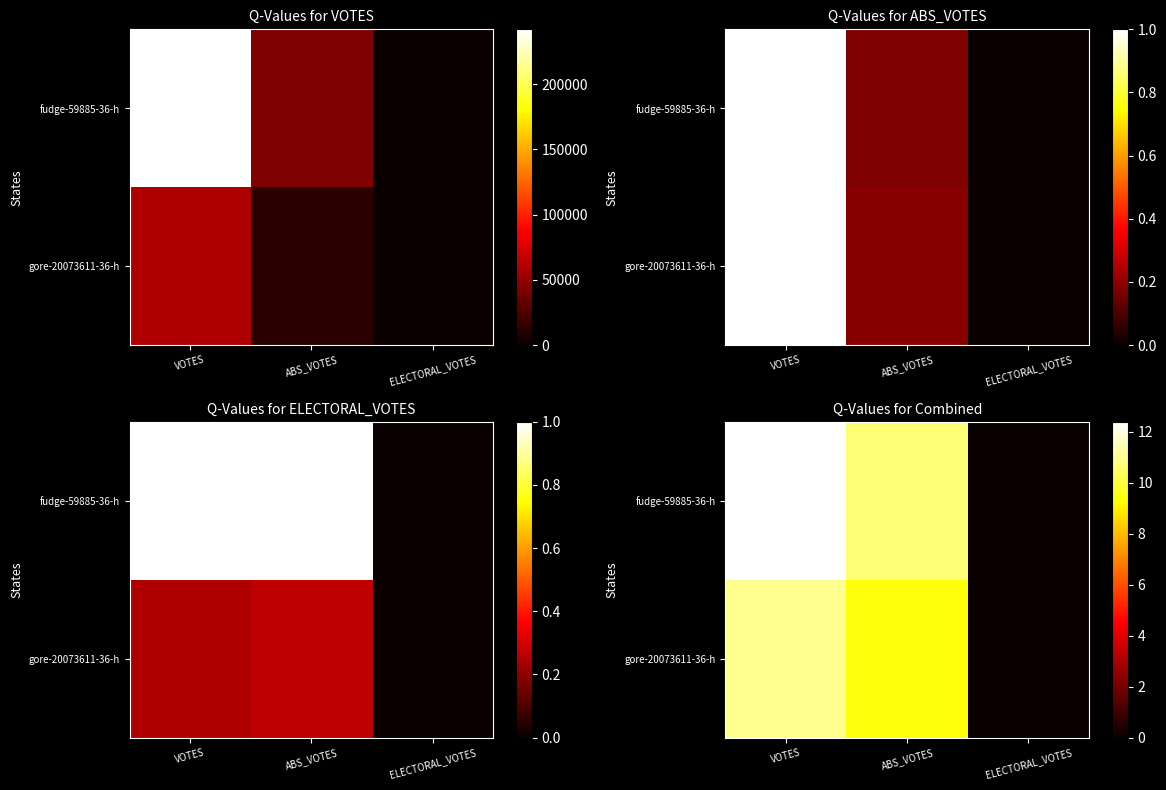

At which category is the sum across all series the highest?

VOTES